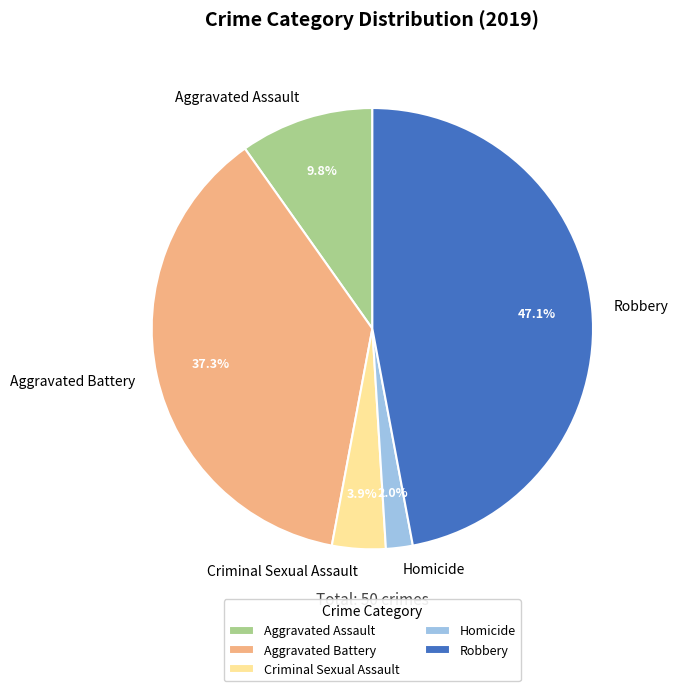

The Criminal Sexual Assault slice represents 4% of the pie. True or false?

True